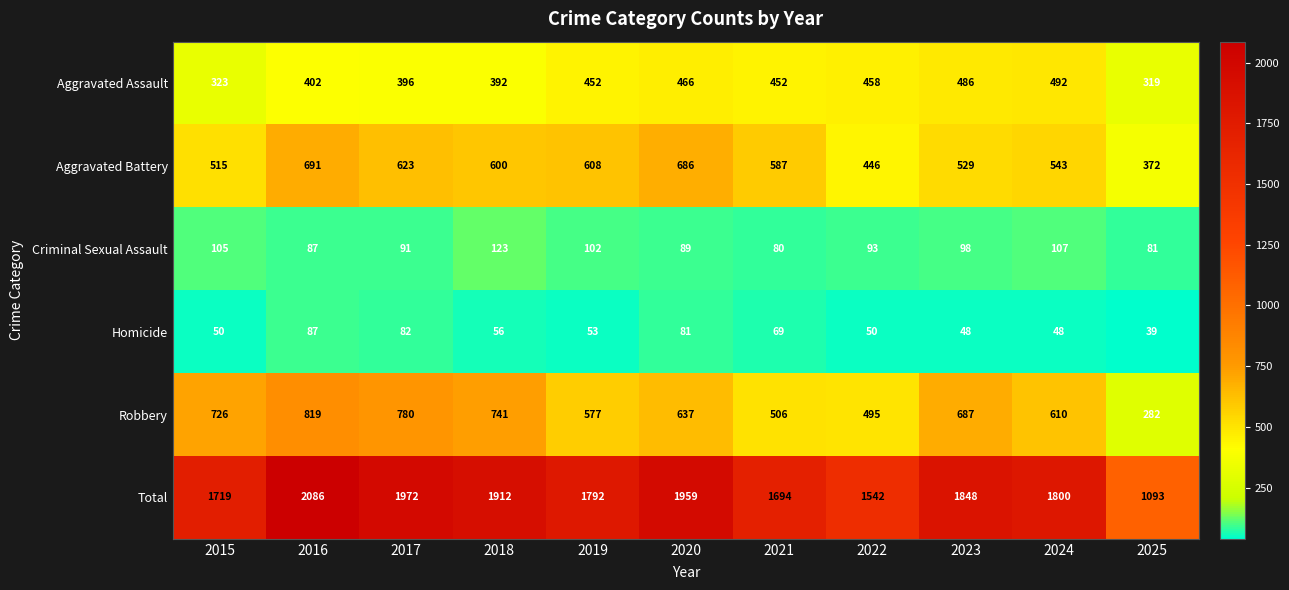

At how many categories does at least one series exceed 287?

11